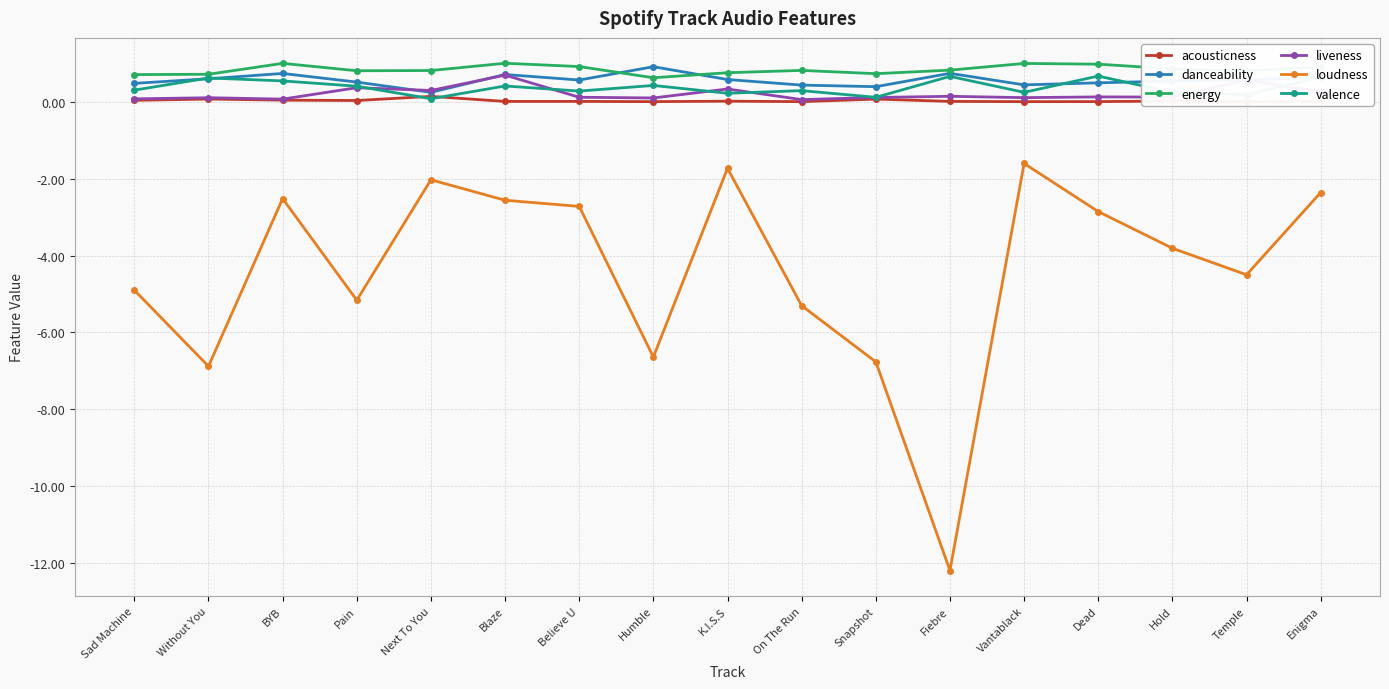

True or false: valence has more than 1 interior local peaks.

True